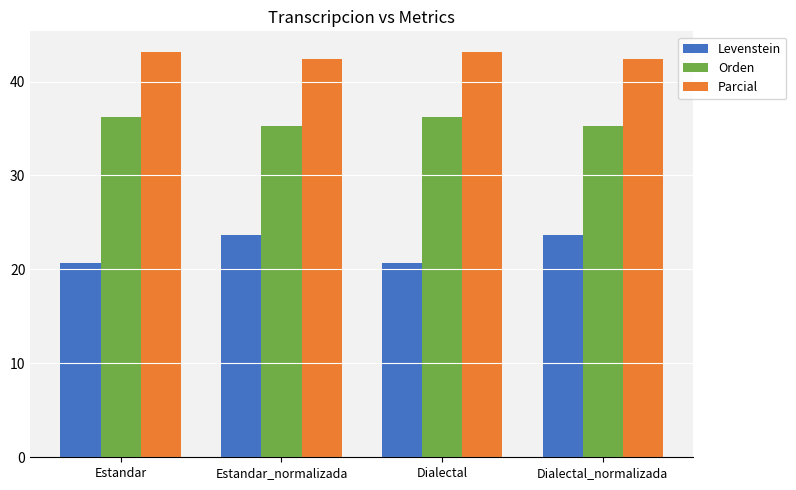

What is the value of the Levenstein bar at the 1st from the left?

20.7